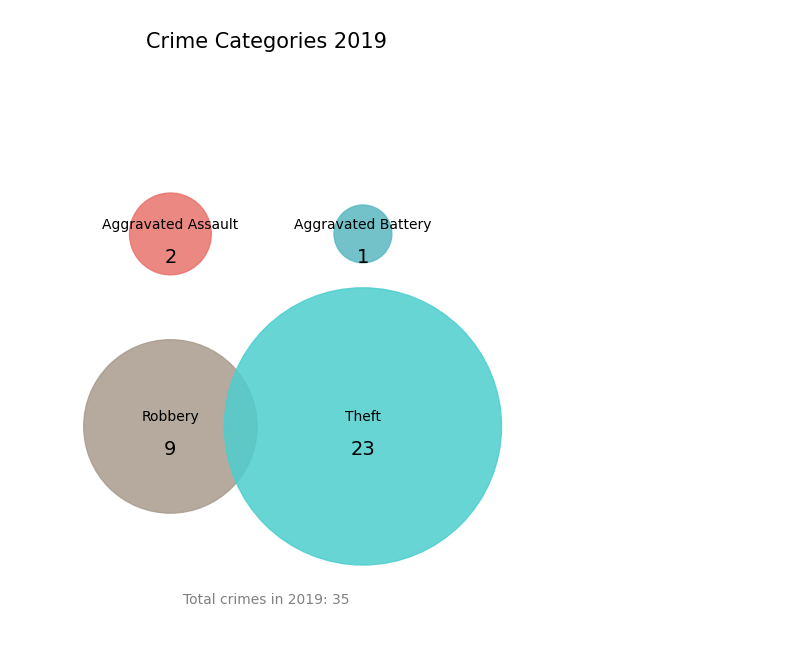

How many slices are in this pie chart?

4